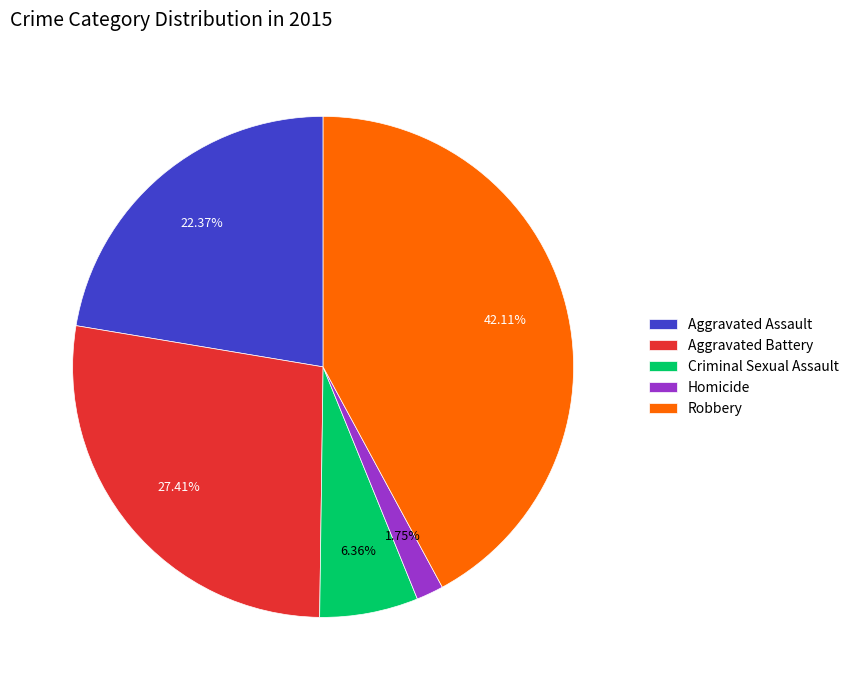

True or false: Aggravated Assault accounts for 11% of the total.

False